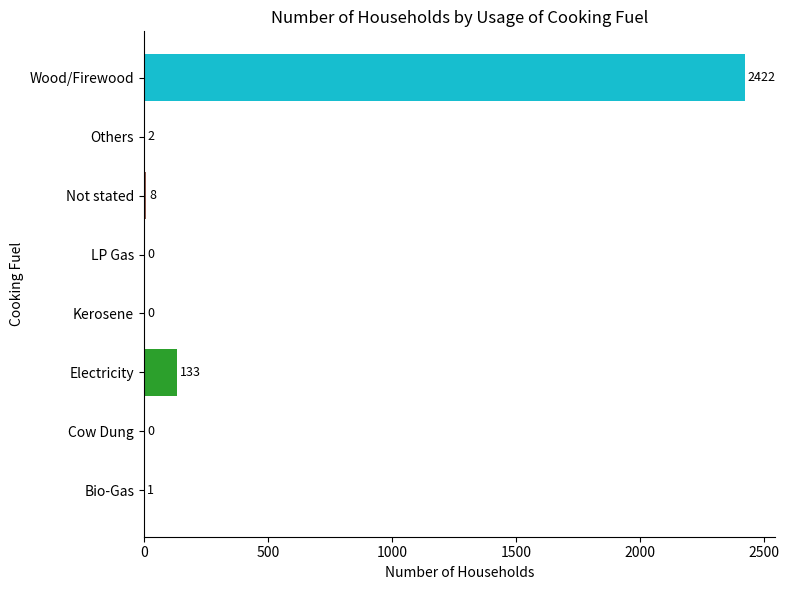

The value at Others is 2. True or false?

True